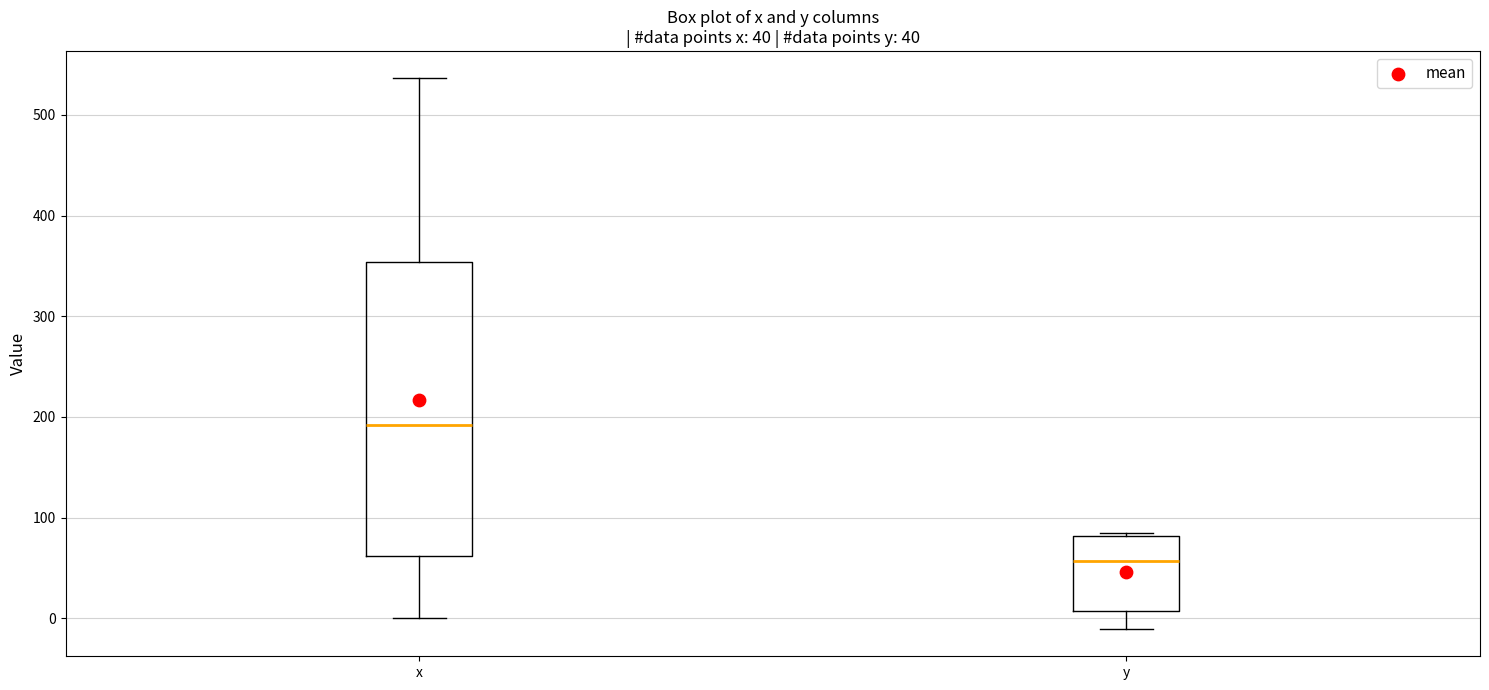

Which box has the highest median line?

x